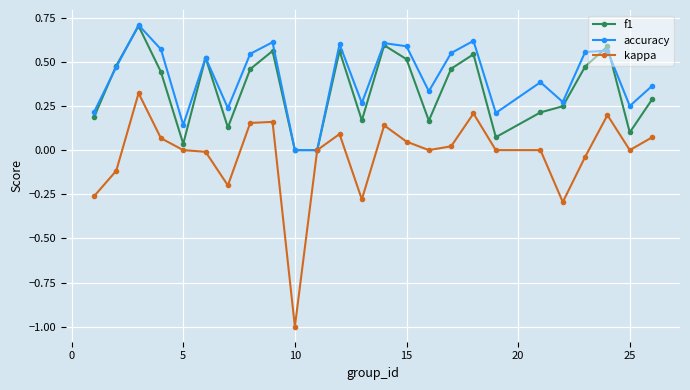

What is the minimum value shown in the chart?

-1.0